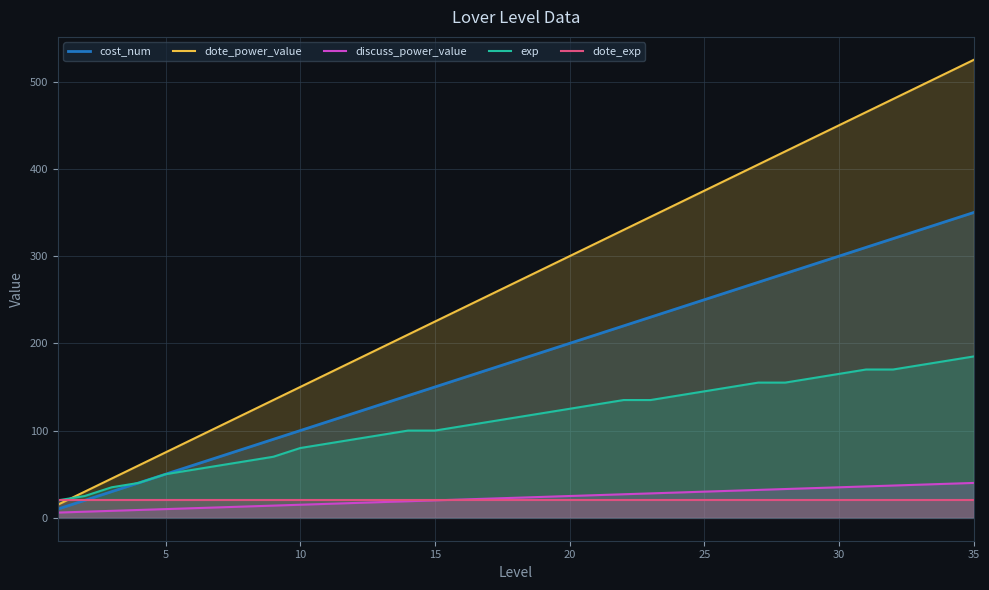

Which label corresponds to the largest value in the chart?

35